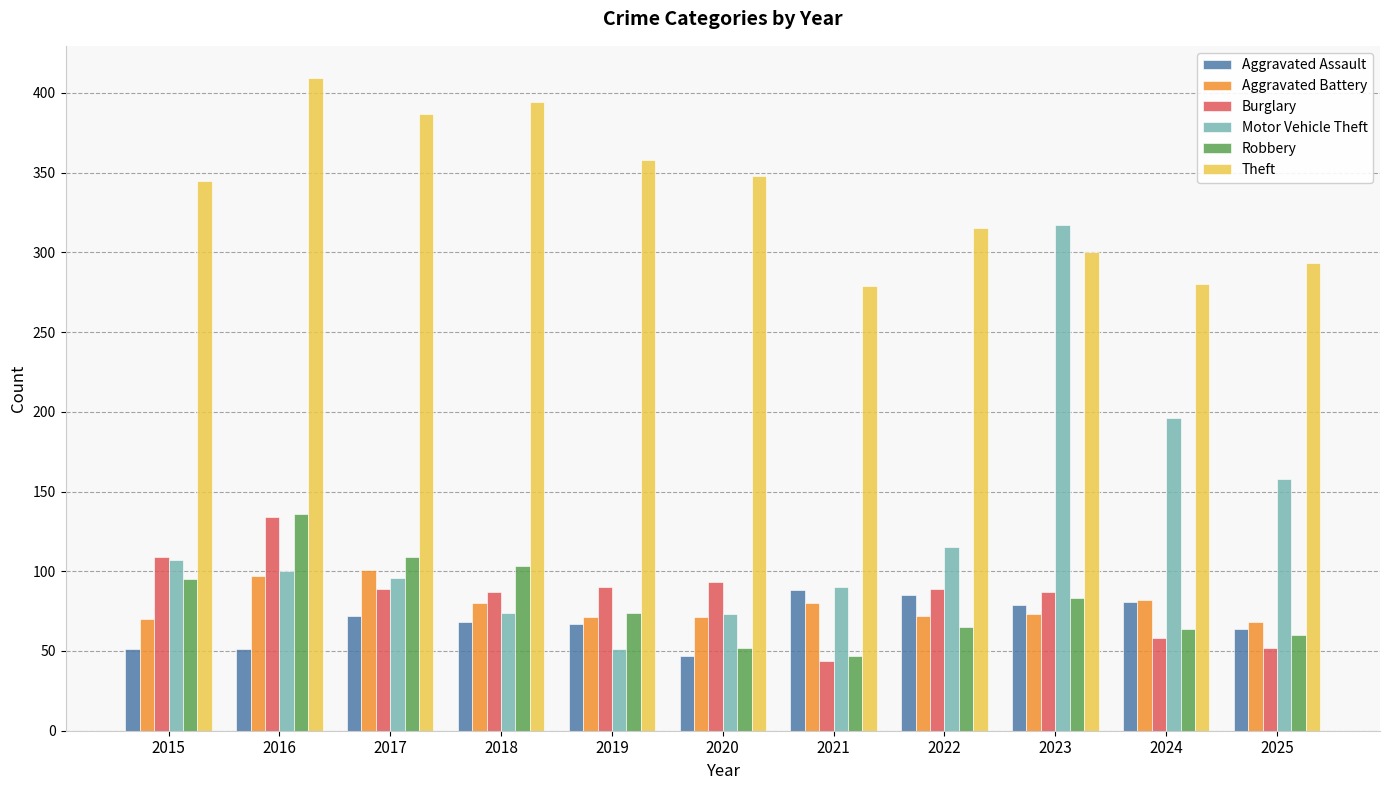

What is the spread (max minus min) of values at 2024?

222